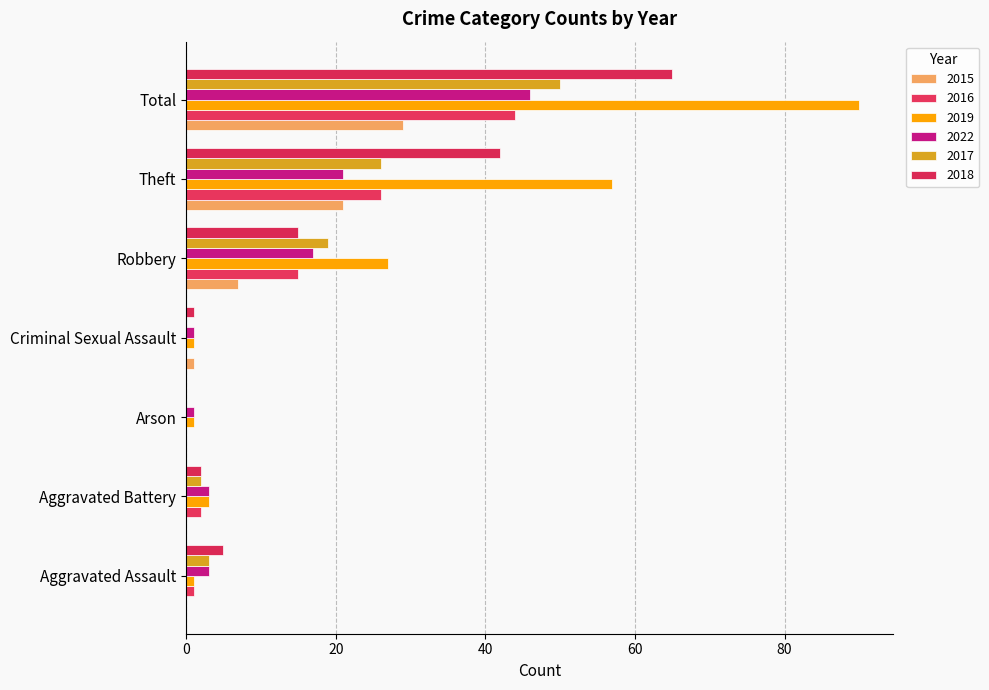

List the series in order of their peak value, lowest first.

2015, 2016, 2022, 2017, 2018, 2019